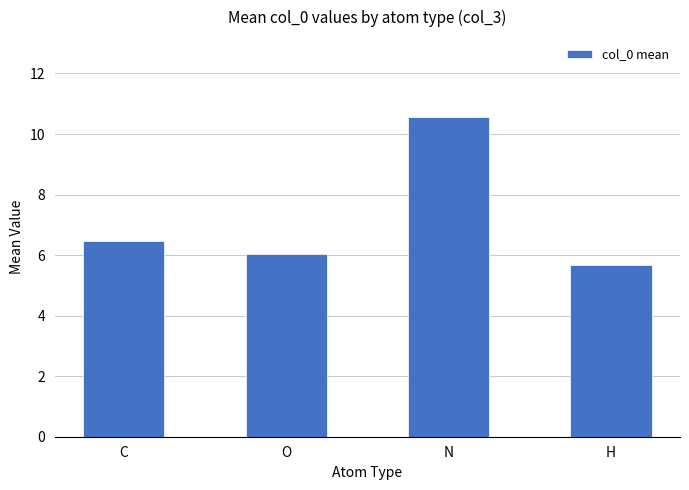

List the labels in order of value, largest first.

N, C, O, H